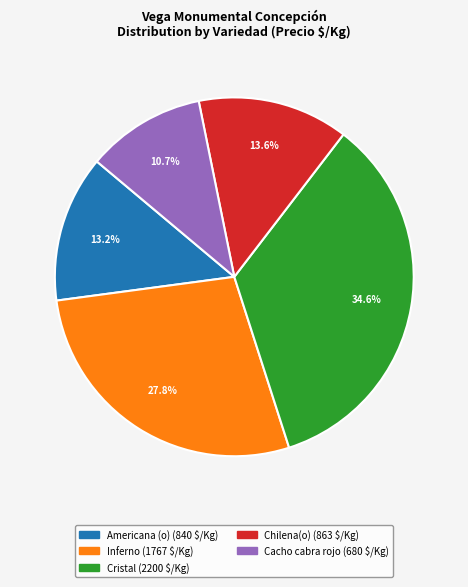

What percentage is NOT represented by Cacho cabra rojo?

89.3%